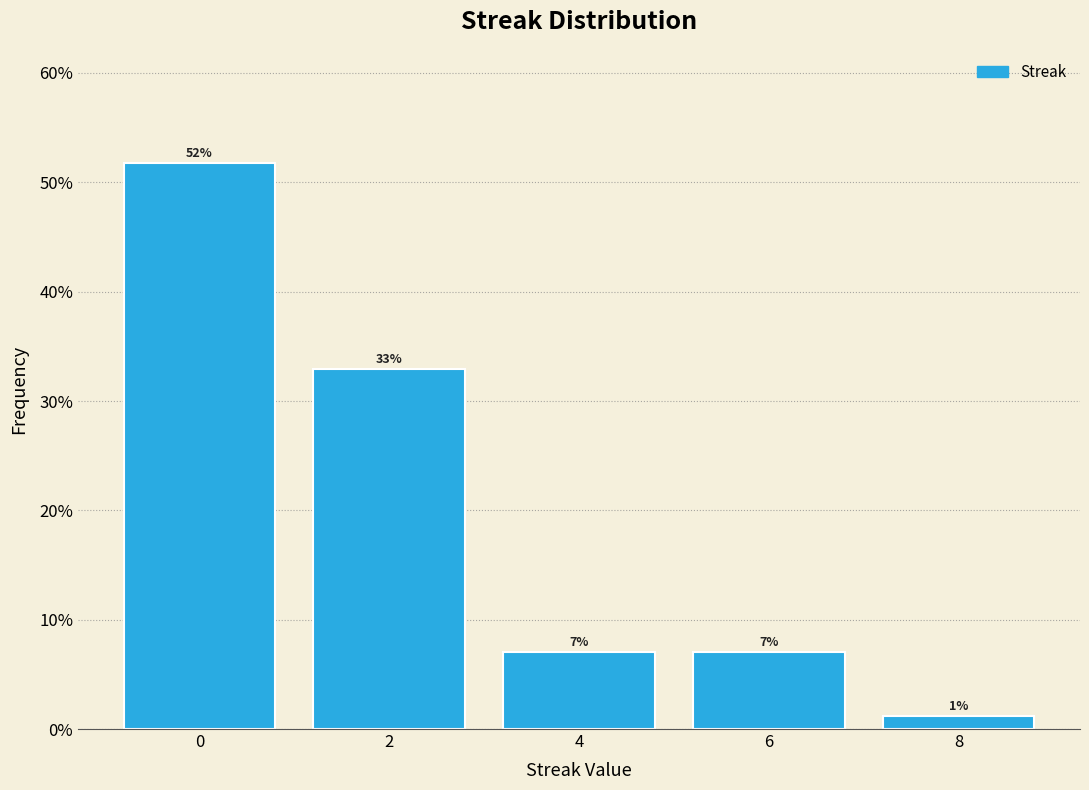

How many bars are there in total?

5